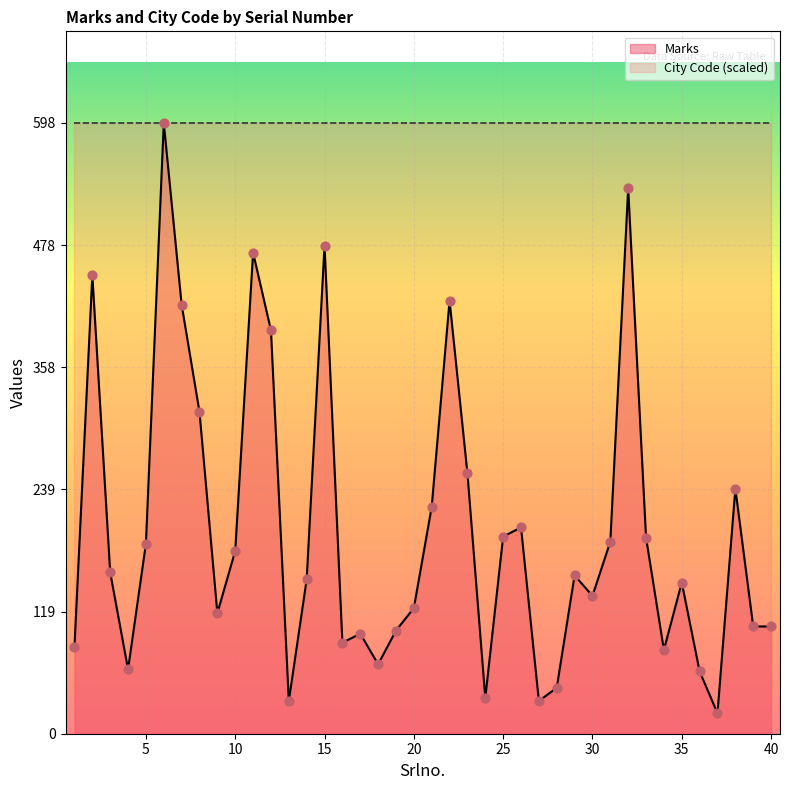

Which has a higher value, 16 or 22?

22